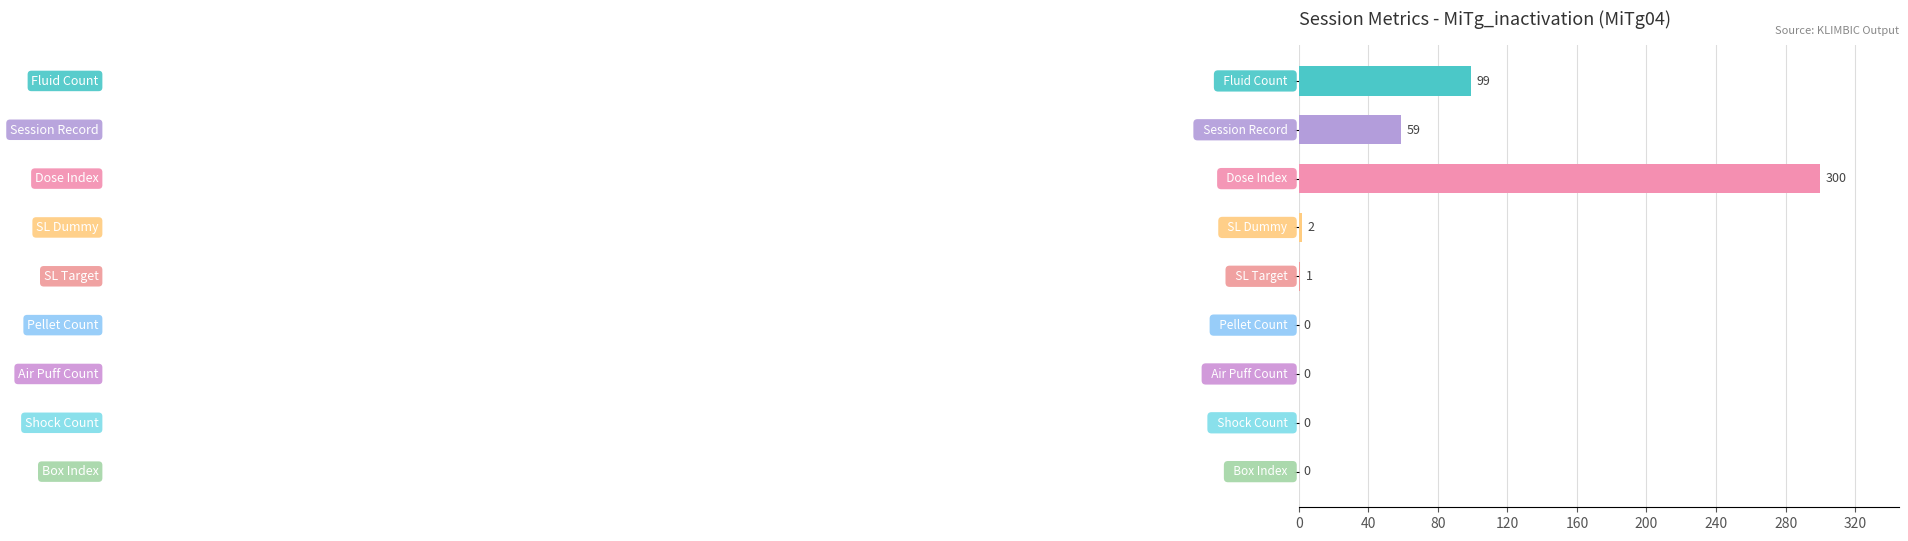

What is the greatest value displayed?

300